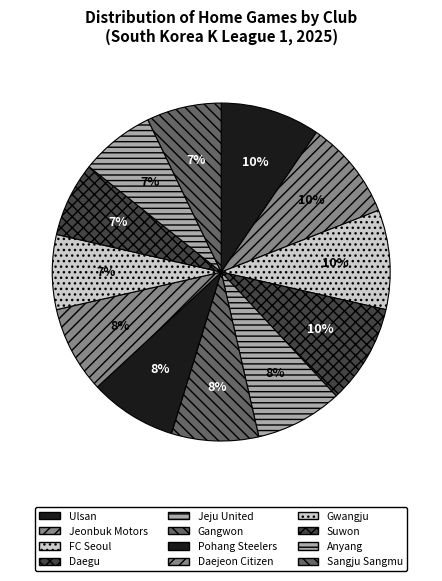

Is there any slice that represents more than half of the pie?

No